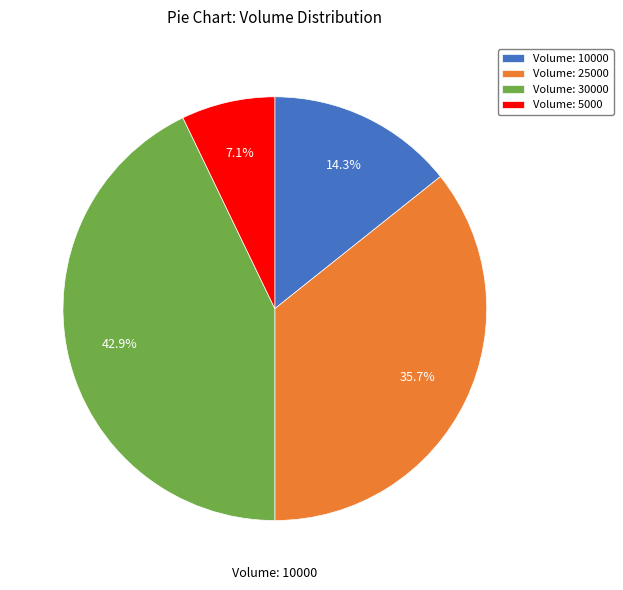

How many slices are in this pie chart?

4